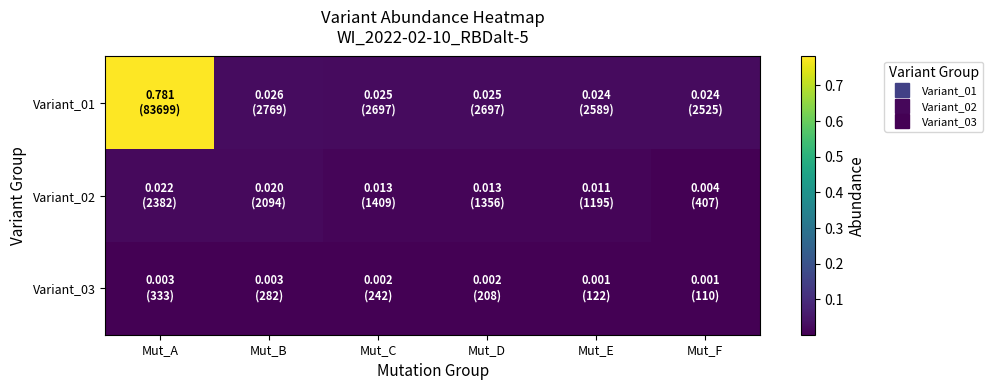

Reading left to right, list all the values displayed in this chart.

Variant_01: Mut_A=0.8	Mut_B=0.0	Mut_C=0.0	Mut_D=0.0	Mut_E=0.0	Mut_F=0.0
Variant_02: Mut_A=0.0	Mut_B=0.0	Mut_C=0.0	Mut_D=0.0	Mut_E=0.0	Mut_F=0.0
Variant_03: Mut_A=0.0	Mut_B=0.0	Mut_C=0.0	Mut_D=0.0	Mut_E=0.0	Mut_F=0.0